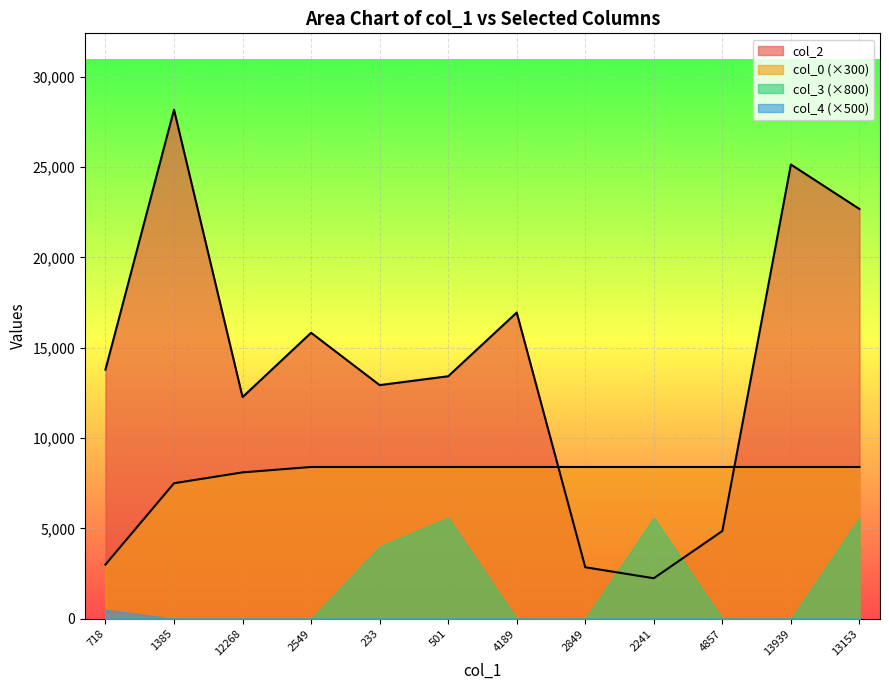

What is the sum of all col_2 values?

171129